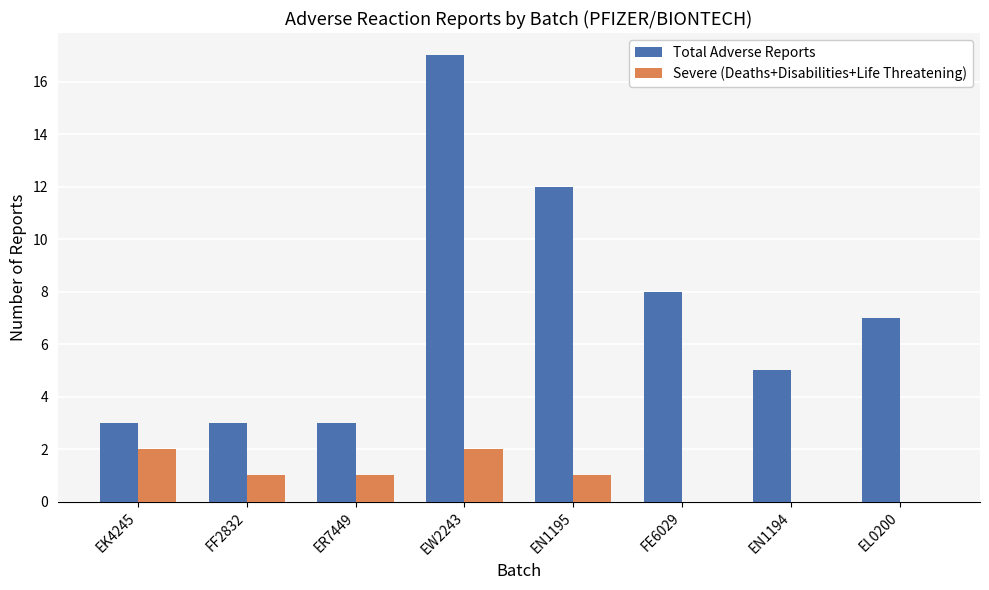

What is the highest value of the Total Adverse Reports series?

17